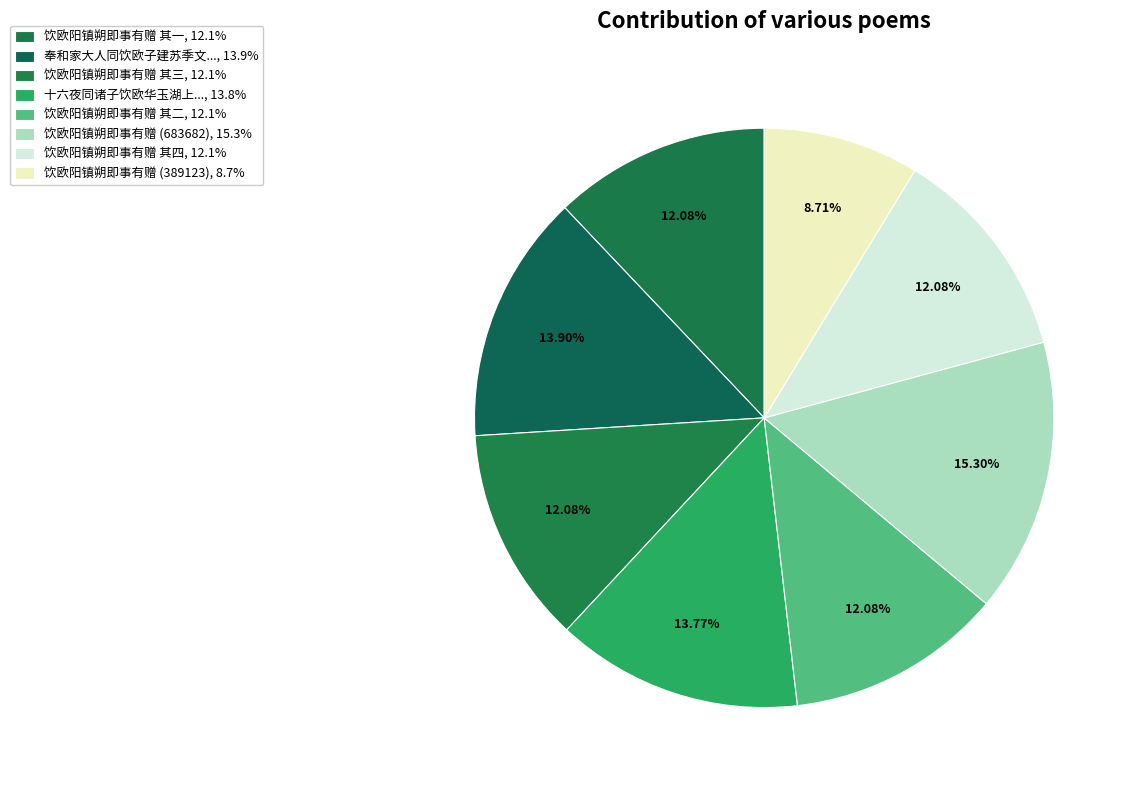

Count the number of slices in the pie.

8